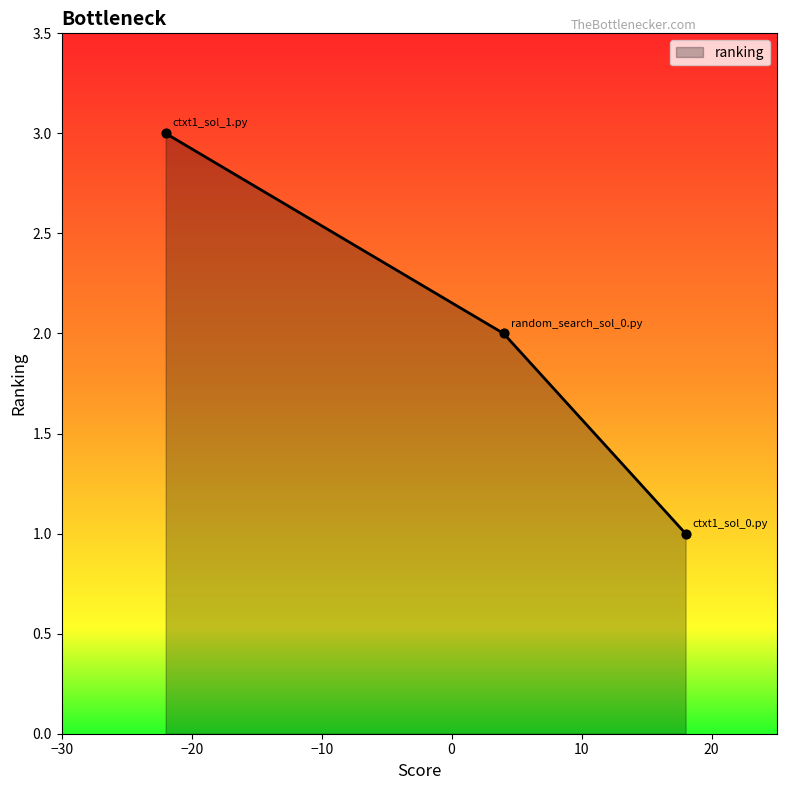

What is the greatest value displayed?

3